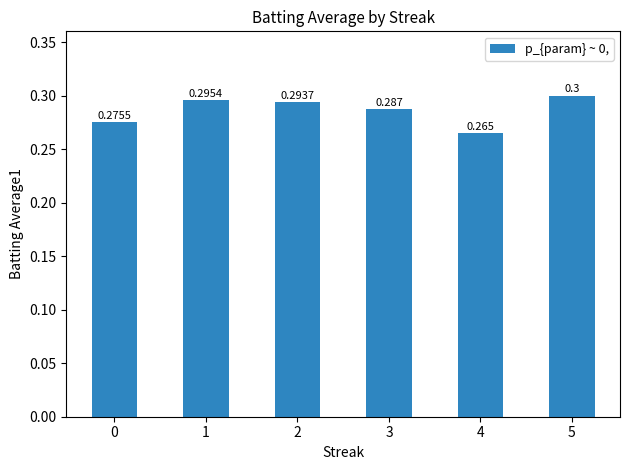

What is the greatest value displayed?

0.3